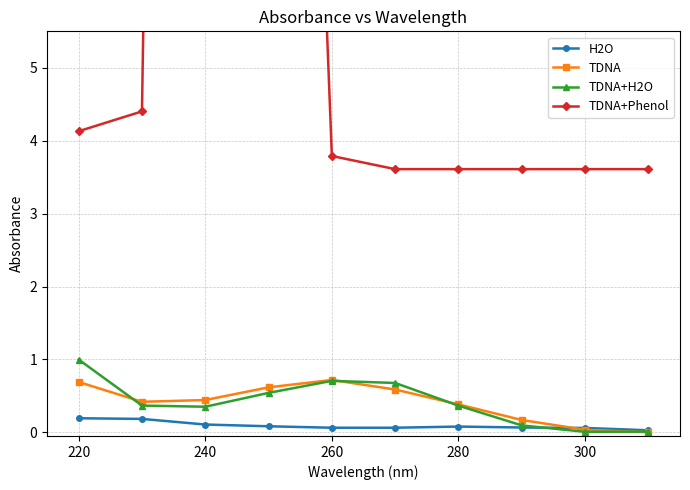

The TDNA+H2O series shows 0.4 at 280. True or false?

True